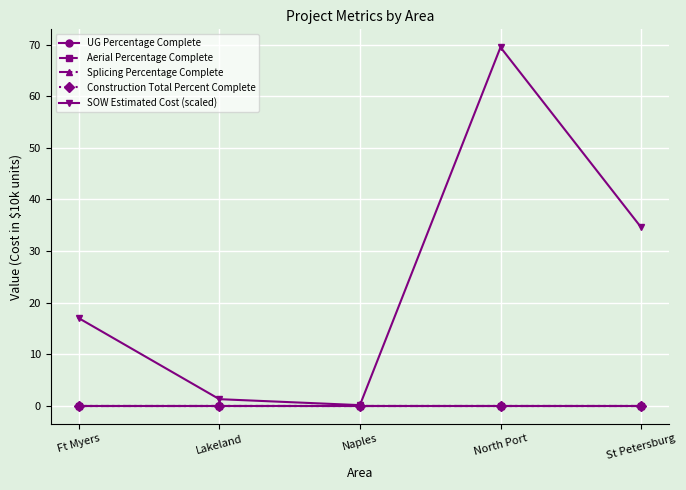

True or false: SOW Estimated Cost (scaled) has more than 0 points higher than both neighbors.

True